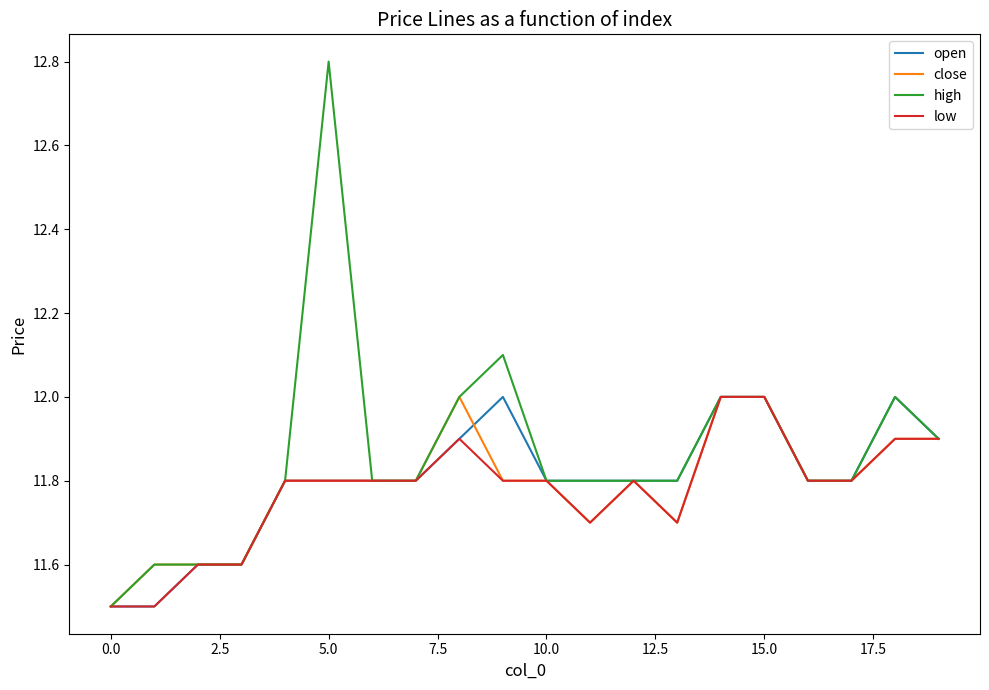

What is the minimum value for open?

11.5